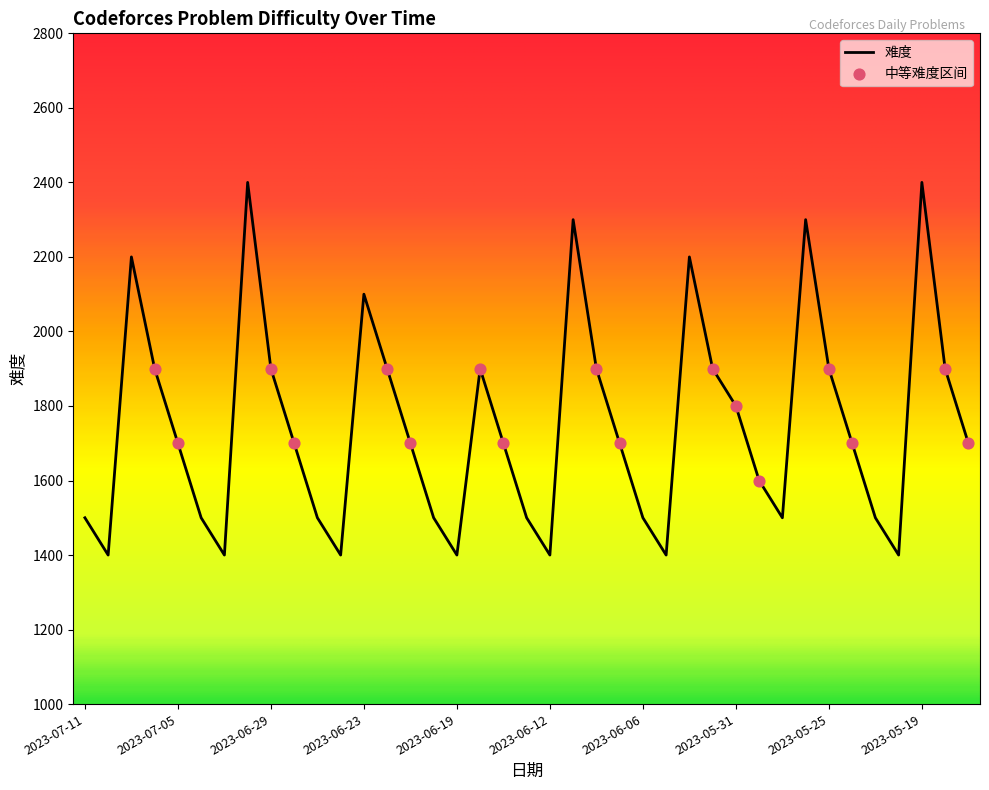

What is the difference between the maximum and minimum values?

1000